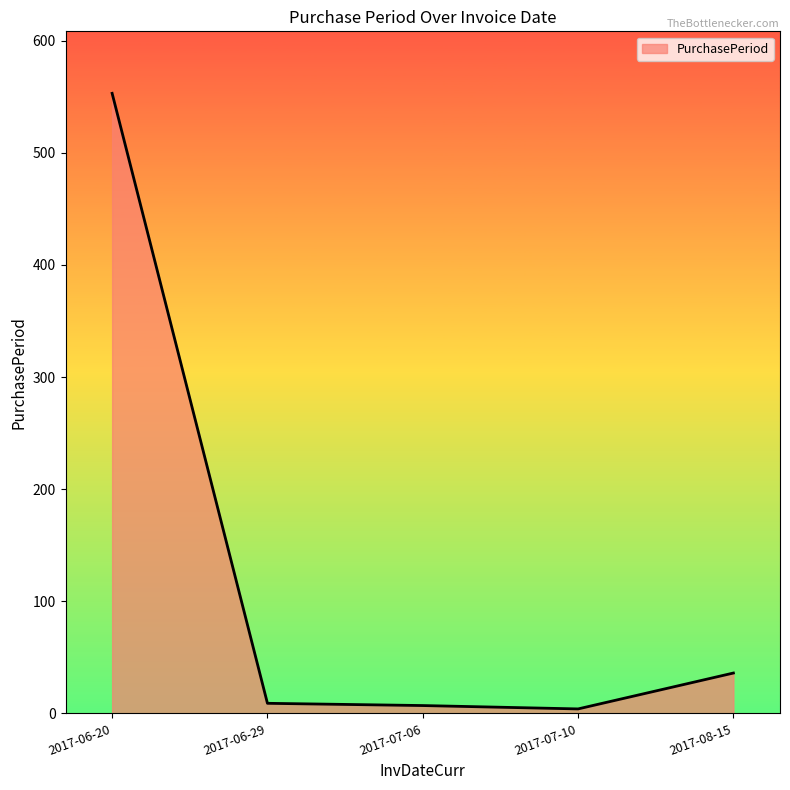

What is the greatest value displayed?

553